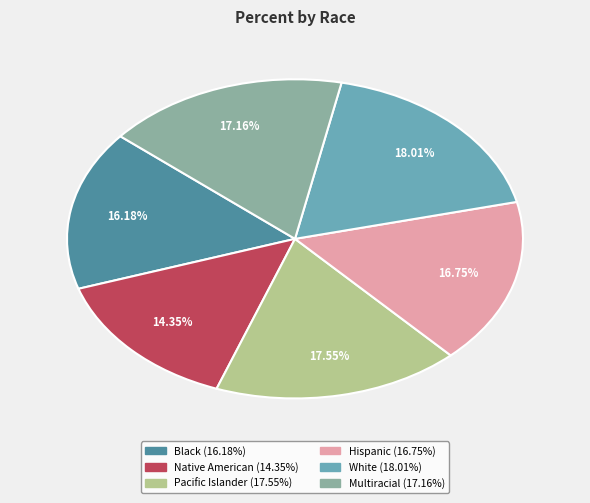

What portion of the pie excludes White?

82.0%